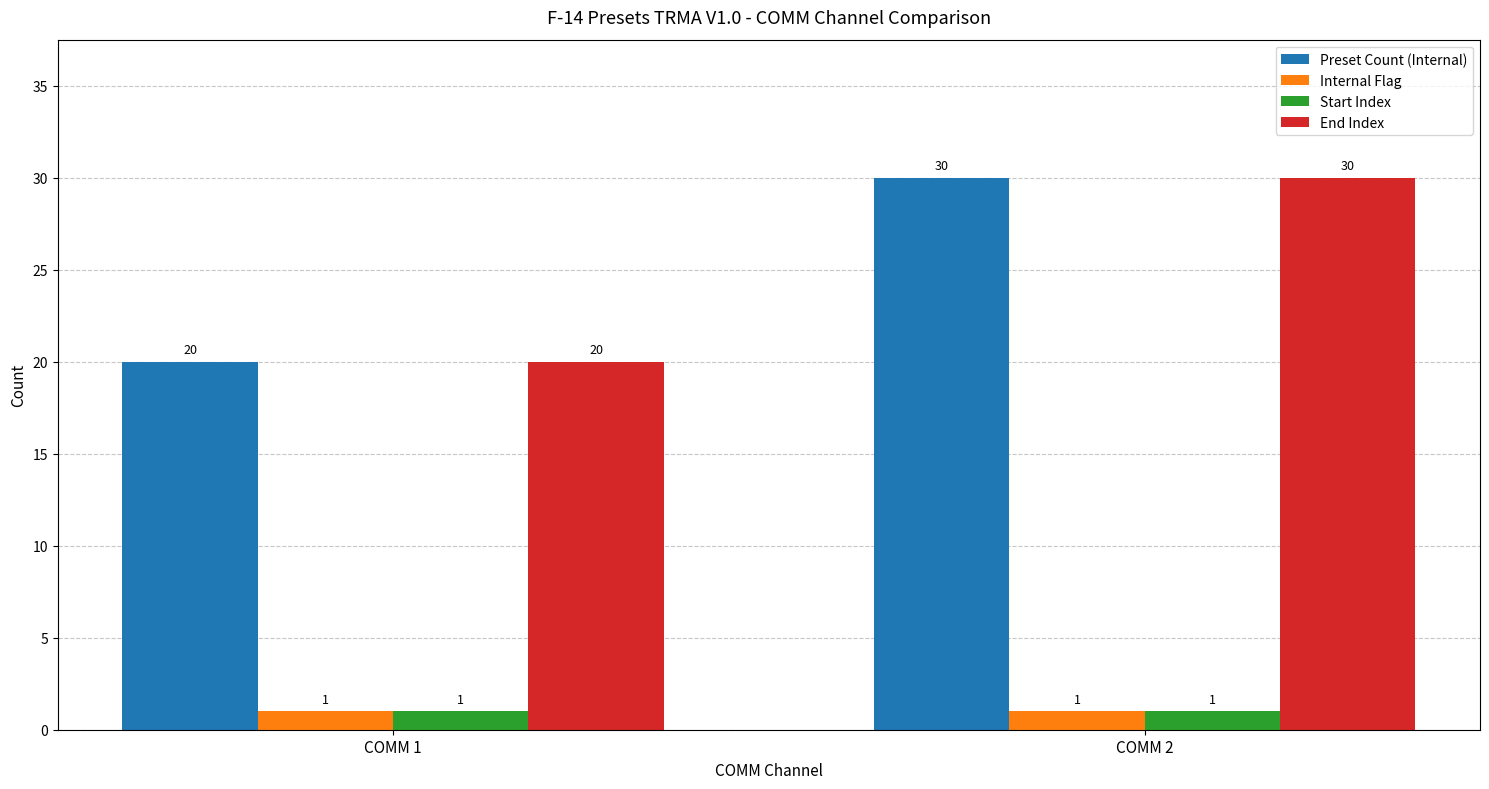

Count the number of categories in the chart.

2